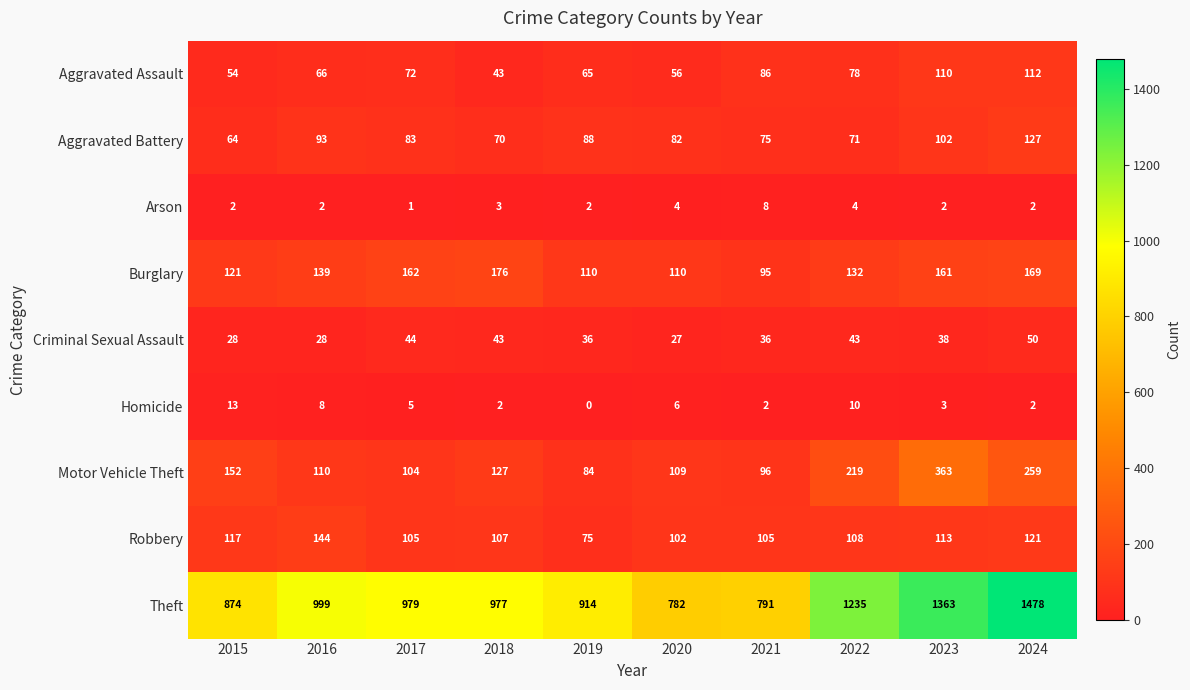

At which label is Theft closest to 1130?

2022